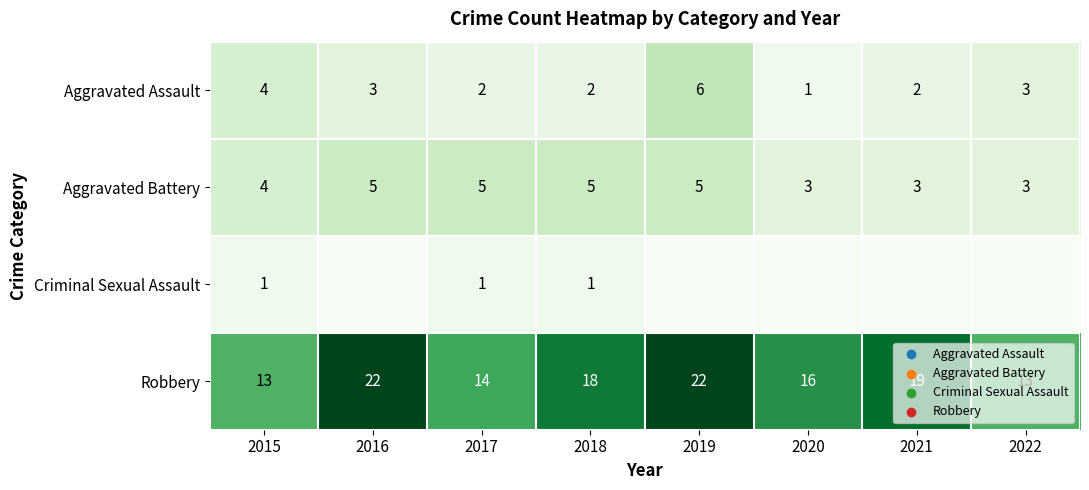

True or false: Aggravated Battery has a value of 8 at 2018.

False